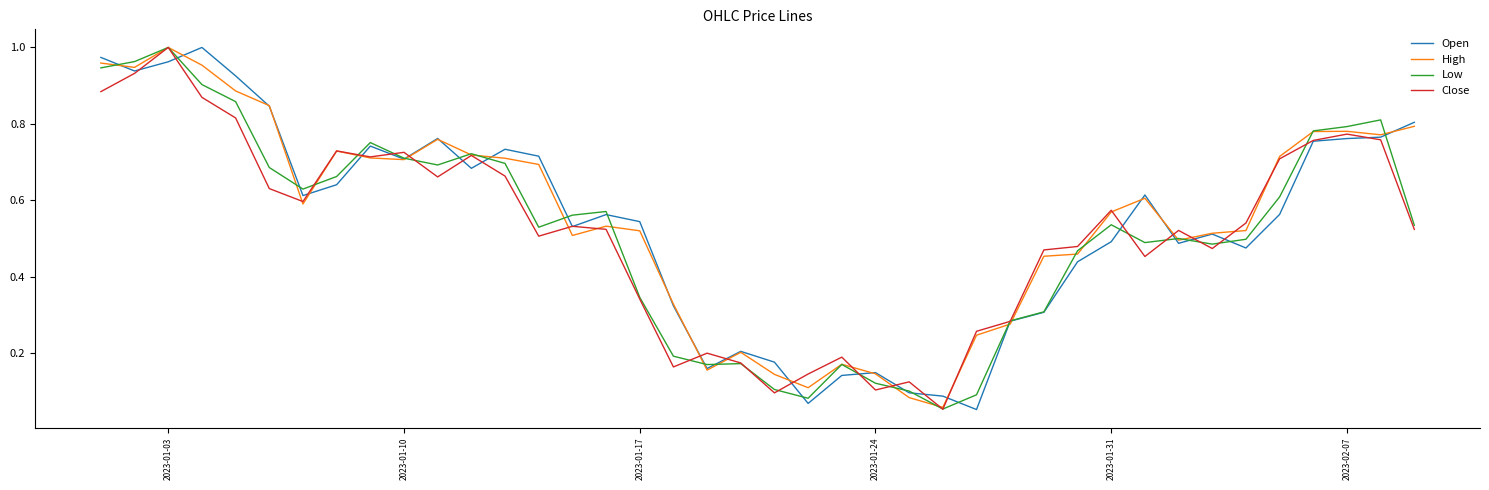

What are all the series names shown in the legend?

Open, High, Low, Close